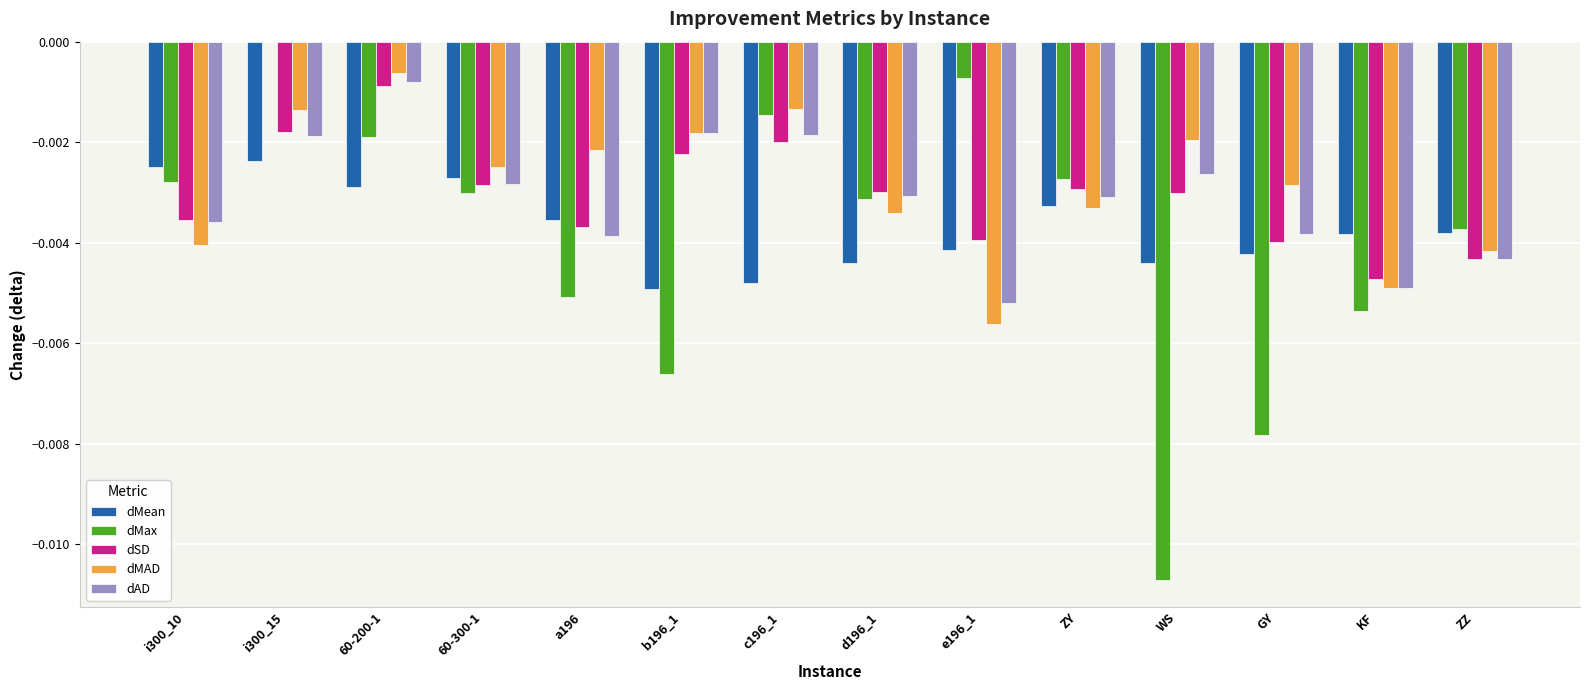

Is it true that dMax equals -0.0 at e196_1?

True